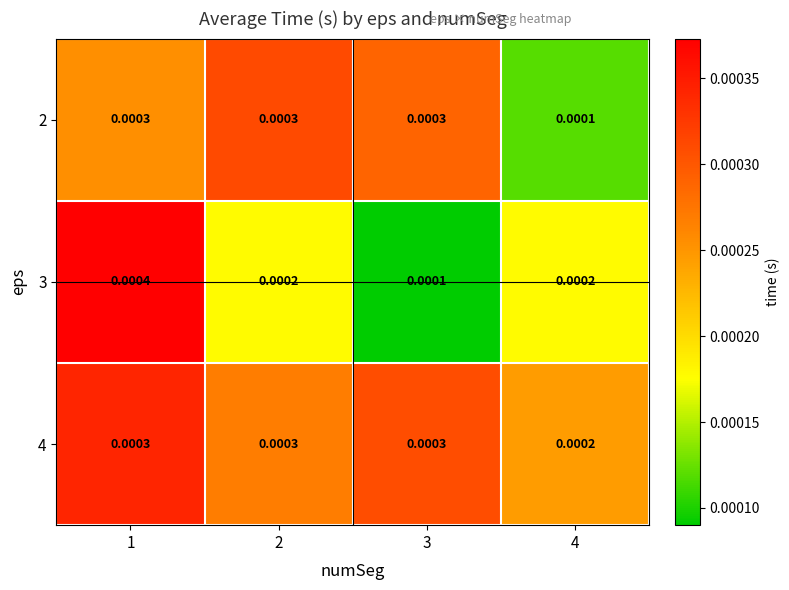

Is the value of 3 at 2 greater than the value of 2 at 3?

No